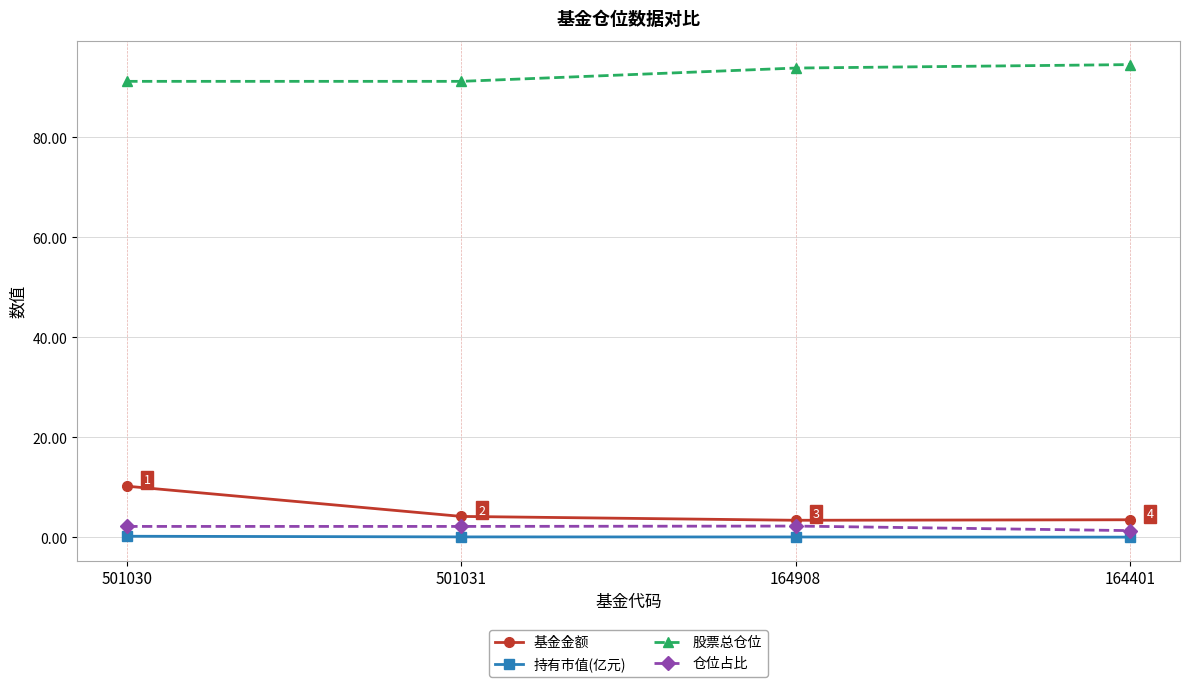

Which category has the highest value in the 基金金额 series?

501030